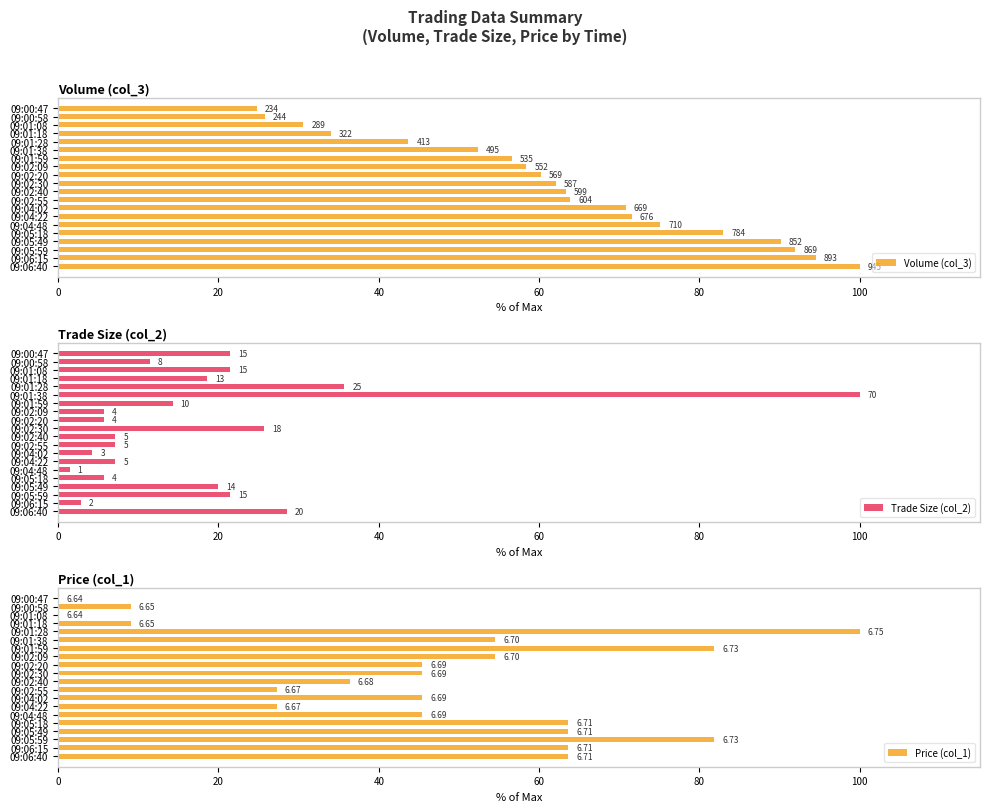

At how many categories does at least one series exceed 59?

15